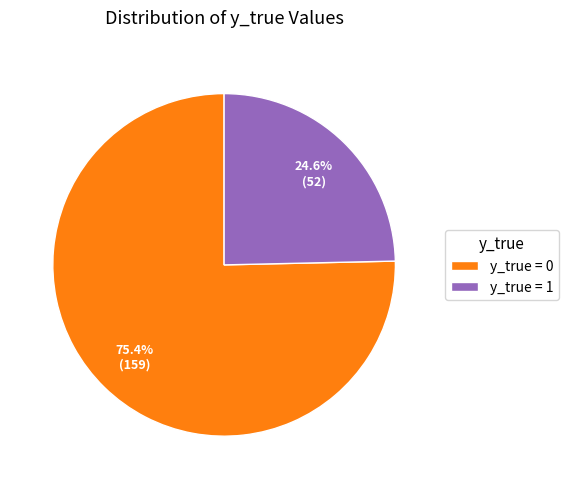

The y_true = 0 slice represents 75% of the pie. True or false?

True